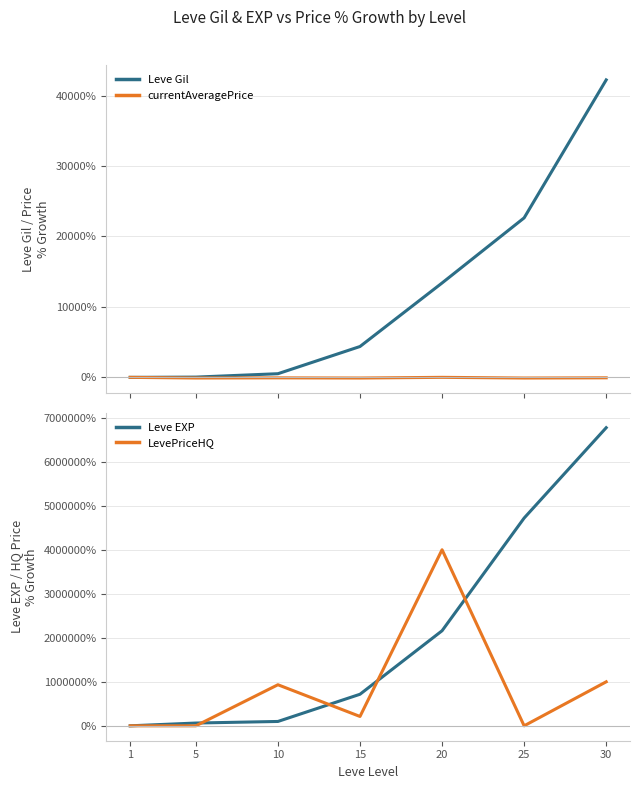

The LevePriceHQ series shows -164.0 at 5. True or false?

False